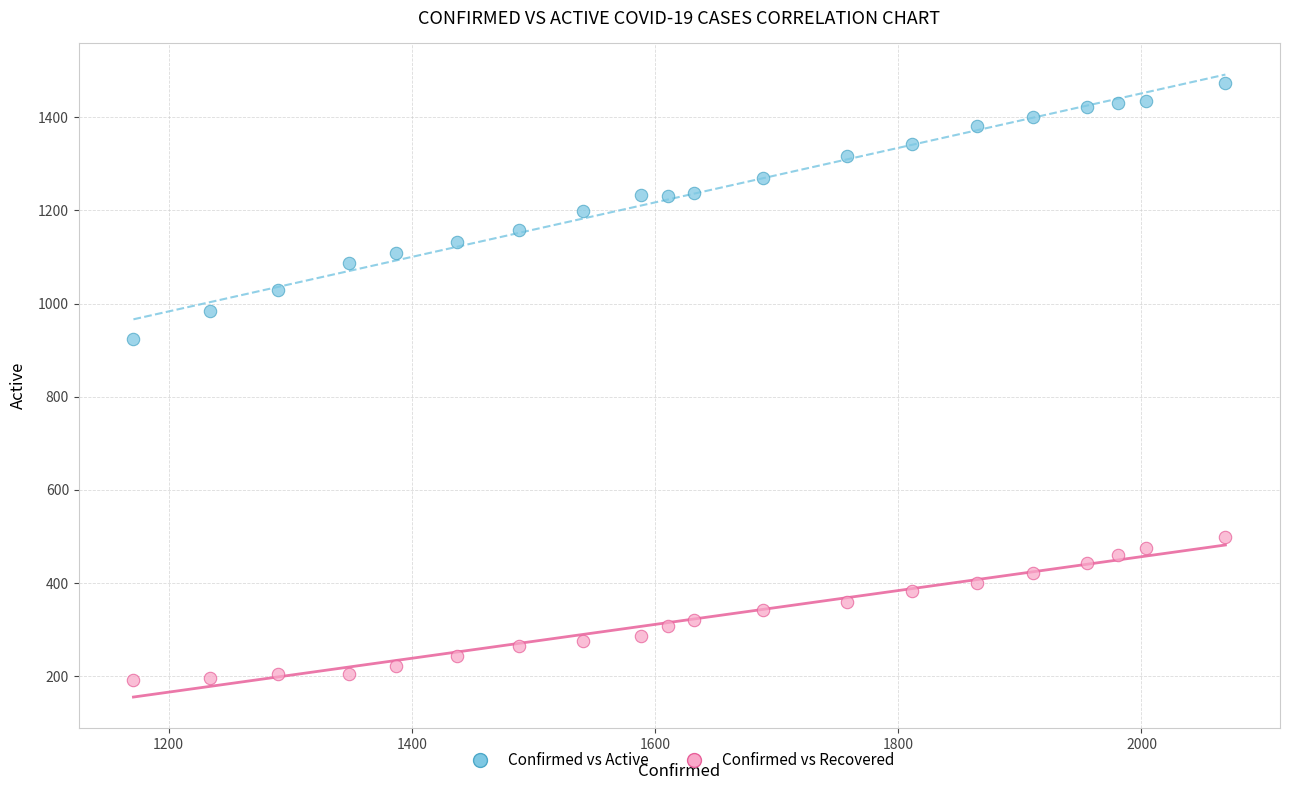

Which series reaches the minimum Y coordinate?

Confirmed vs Recovered